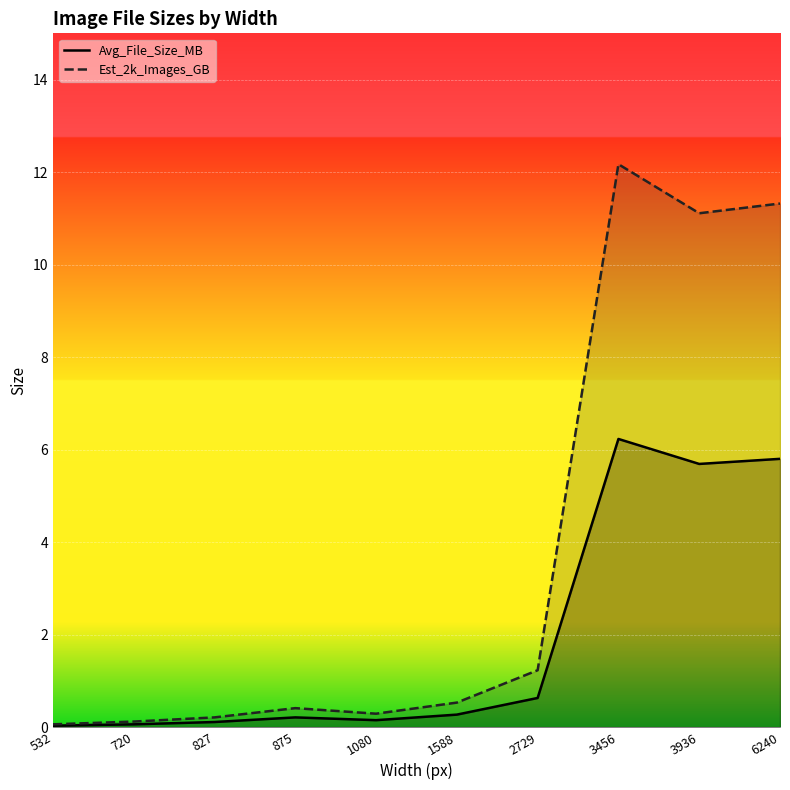

Rank the series by their average value, from lowest to highest.

Avg_File_Size_MB, Est_2k_Images_GB